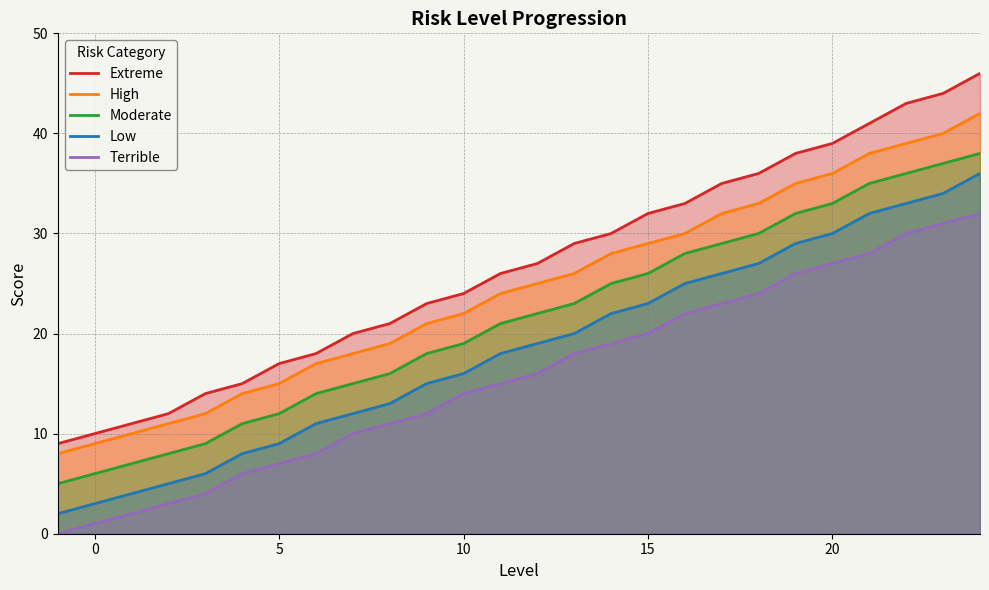

Rank the series by their average value, from lowest to highest.

Terrible, Low, Moderate, High, Extreme